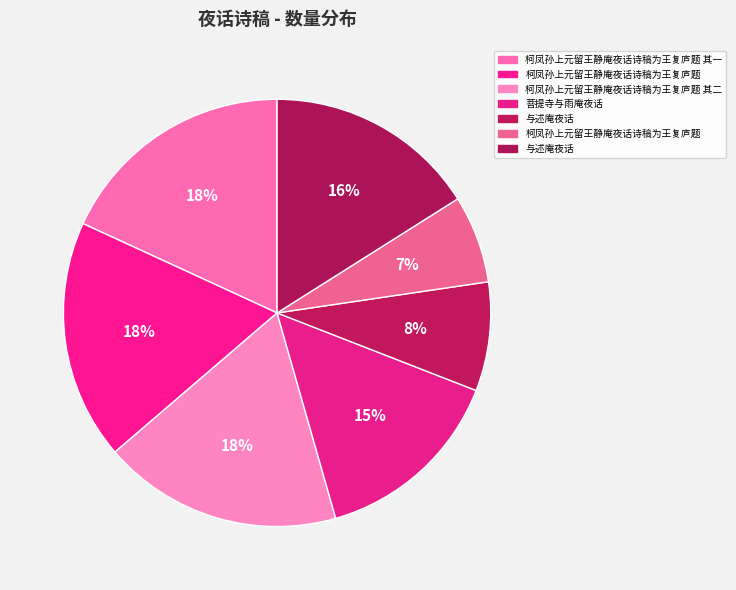

How many segments does this pie chart have?

7